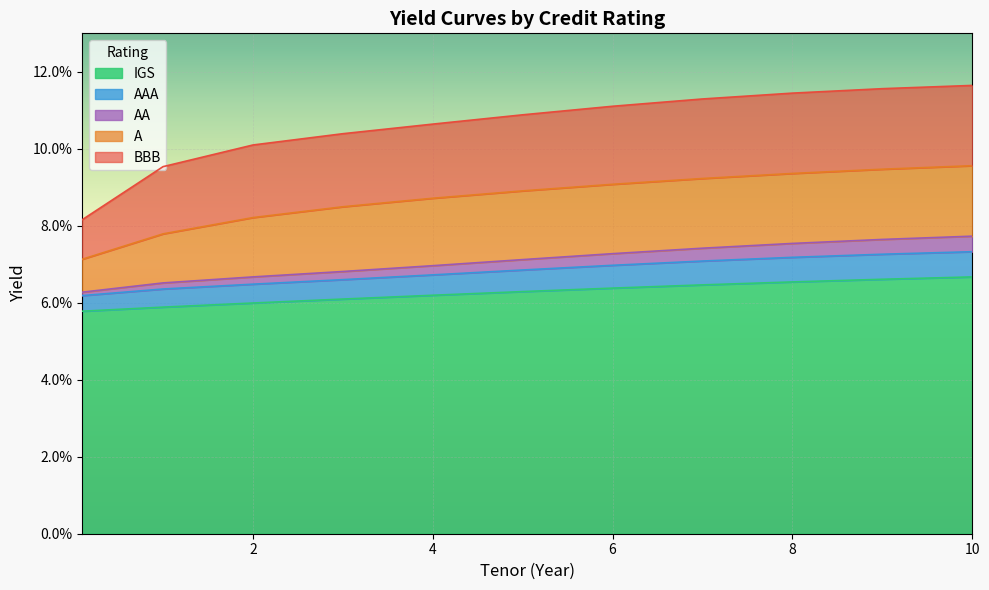

Which category has the lowest value across all series?

0.1